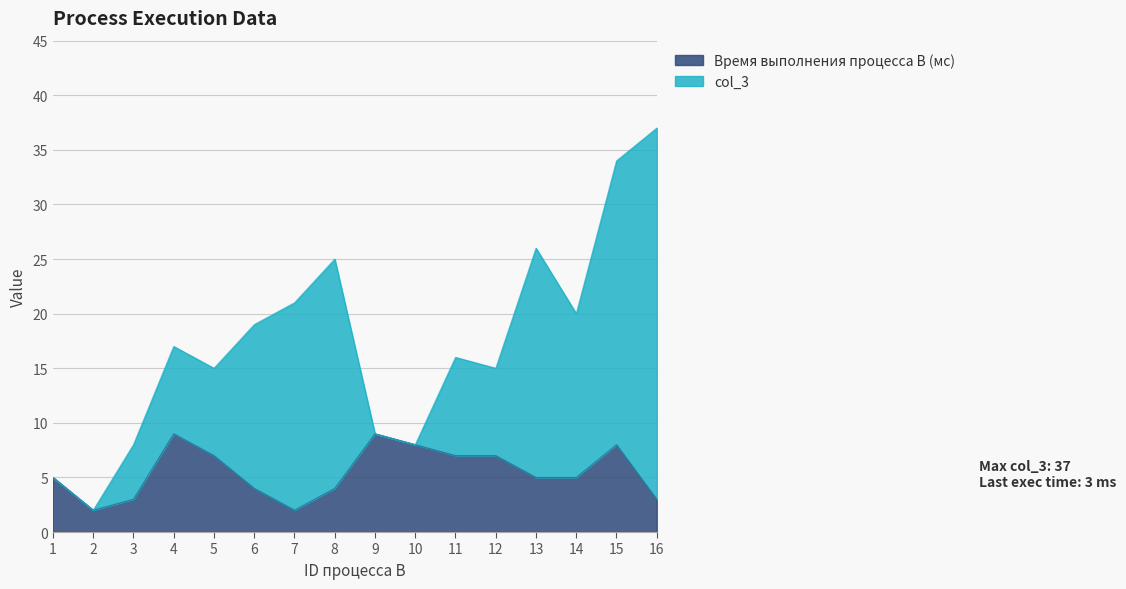

True or false: col_3 and Время выполнения процесса B (мс) cross at least once.

False